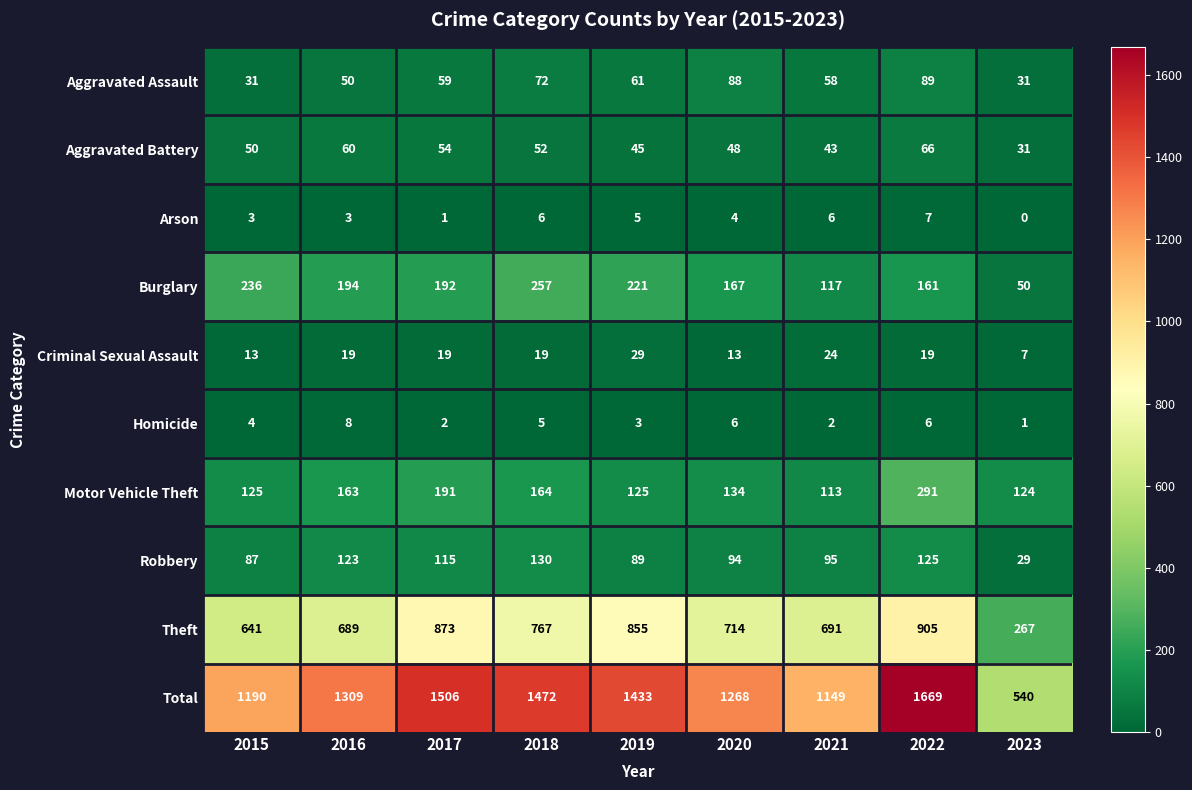

Which series has the widest spread of values?

Total